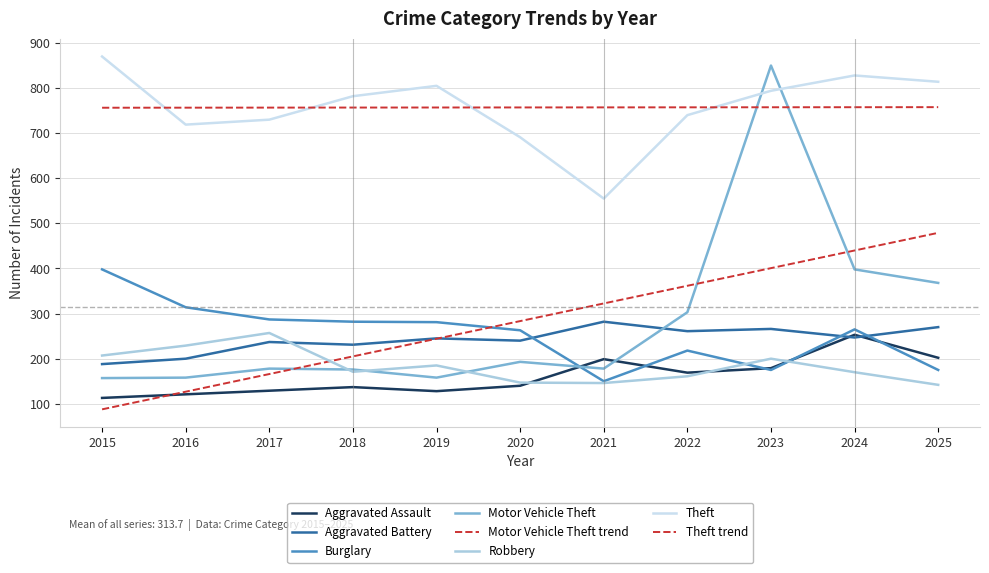

Reading left to right, extract all data points from this chart.

Aggravated Assault: 113	121	129	137	128	140	199	169	179	253	202
Aggravated Battery: 188	200	237	231	245	240	282	261	266	247	270
Burglary: 398	314	287	282	281	263	150	218	175	265	175
Motor Vehicle Theft: 157	158	178	176	158	193	178	303	850	398	368
Robbery: 207	229	257	171	185	147	146	161	200	170	142
Theft: 870	719	730	782	805	691	555	740	794	828	814